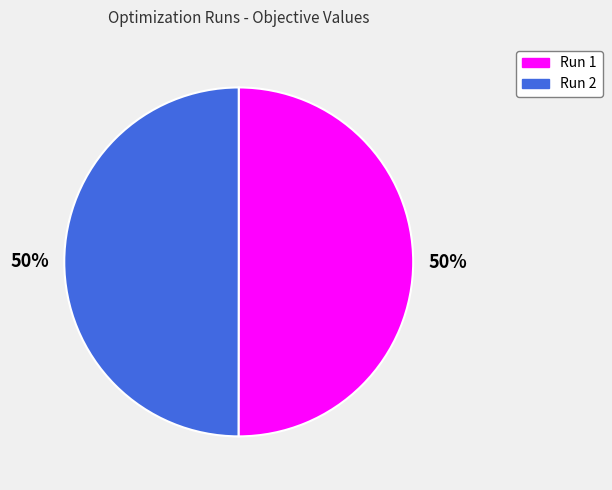

To the nearest percent, what is the combined percentage of Run 2 and Run 1?

100%